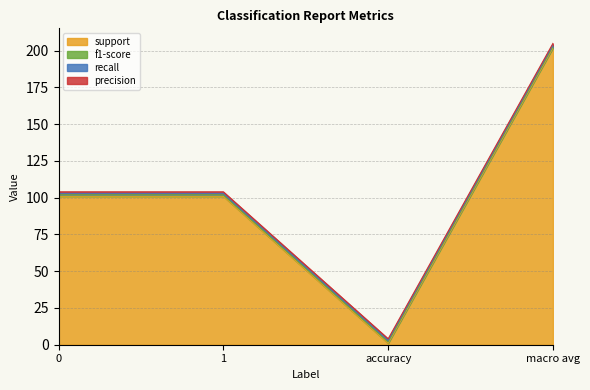

Reading right to left, what are all the values shown in this chart?

precision: macro avg=1	accuracy=1	1=1	0=1
recall: macro avg=1	accuracy=1	1=1	0=1
f1-score: macro avg=1	accuracy=1	1=1	0=1
support: macro avg=202	accuracy=1	1=101	0=101